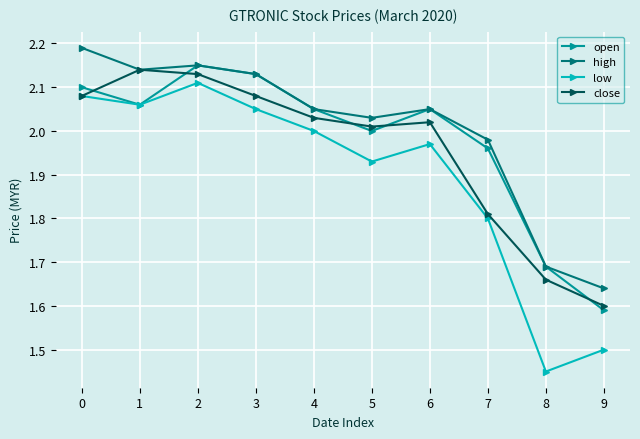

At which label does close reach its peak?

1